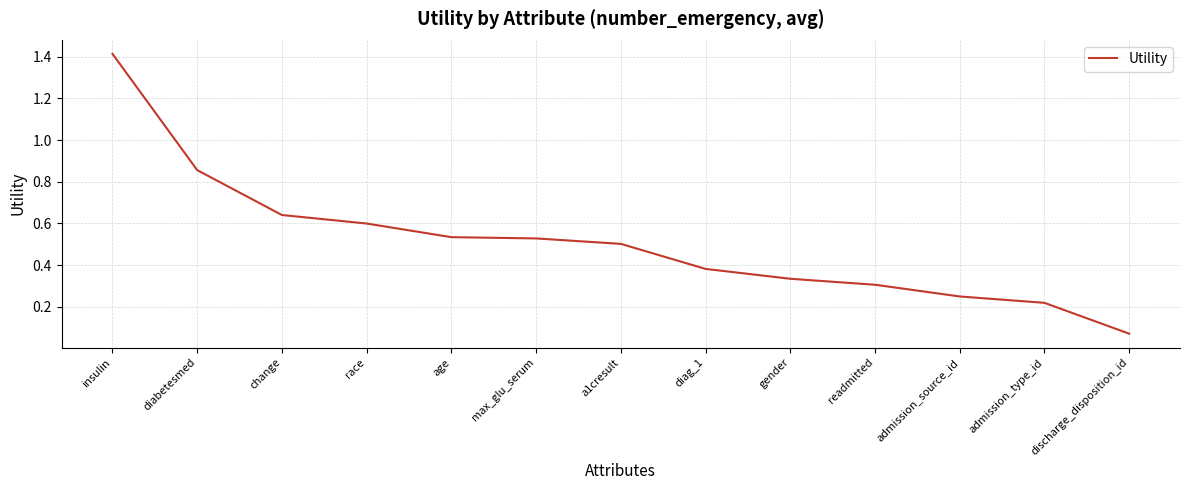

At which category does the chart reach its minimum across all series?

discharge_disposition_id